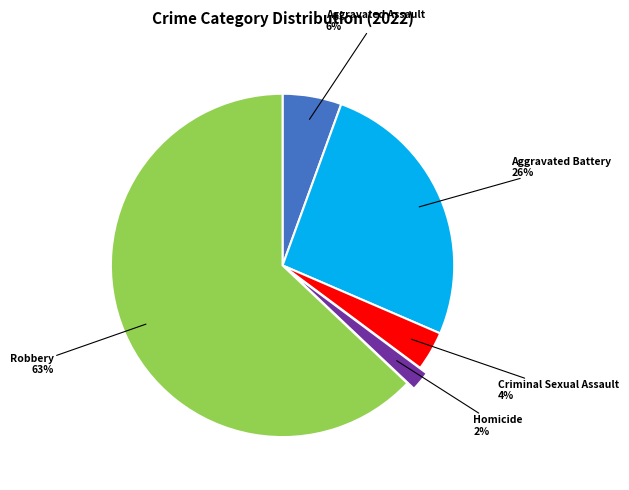

How many slices are in this pie chart?

5